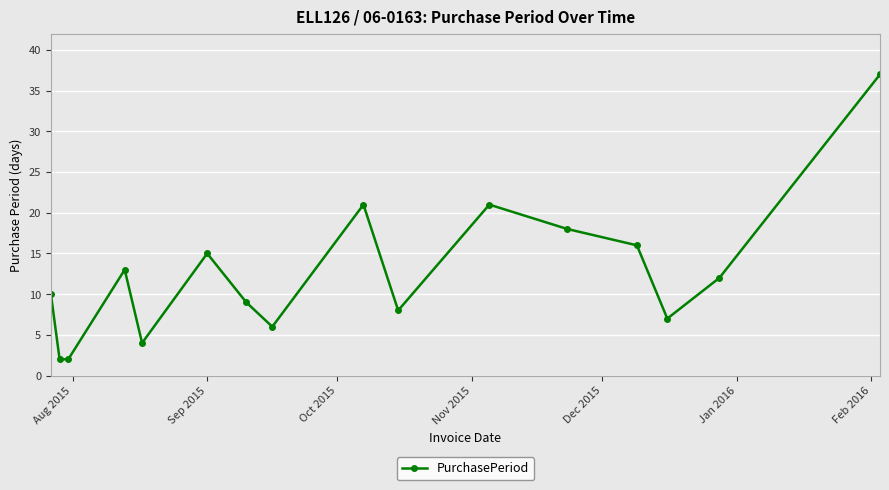

Reading left to right, extract all data points from this chart.

10	2	2	13	4	15	9	6	21	8	21	18	16	7	12	37